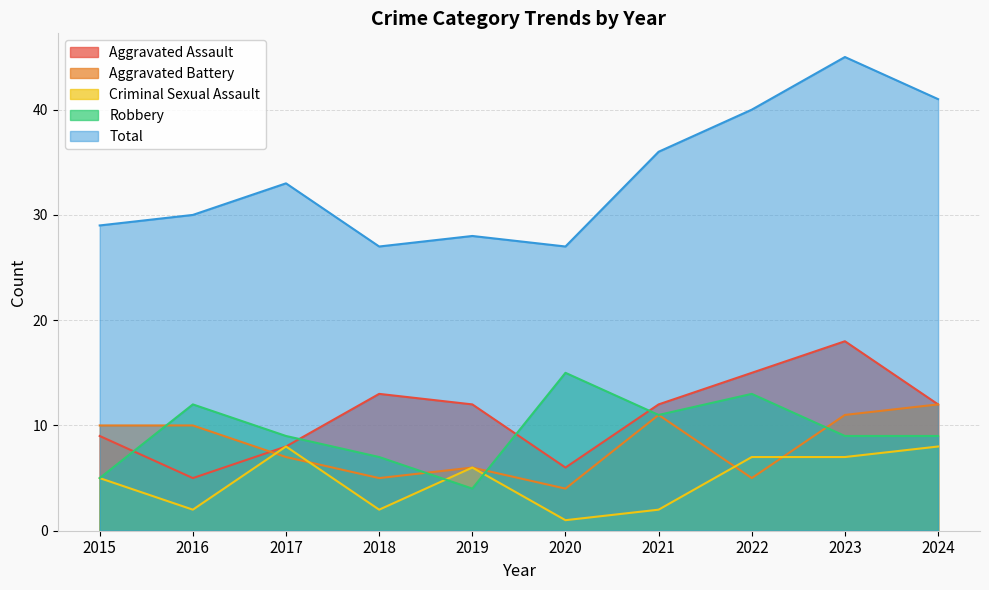

What is the value of the Aggravated Battery point at the 3rd from the left?

7